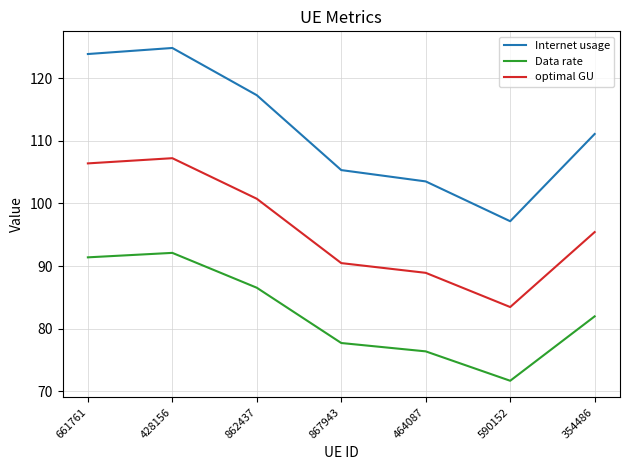

Read the Internet usage value at 867943.

105.3